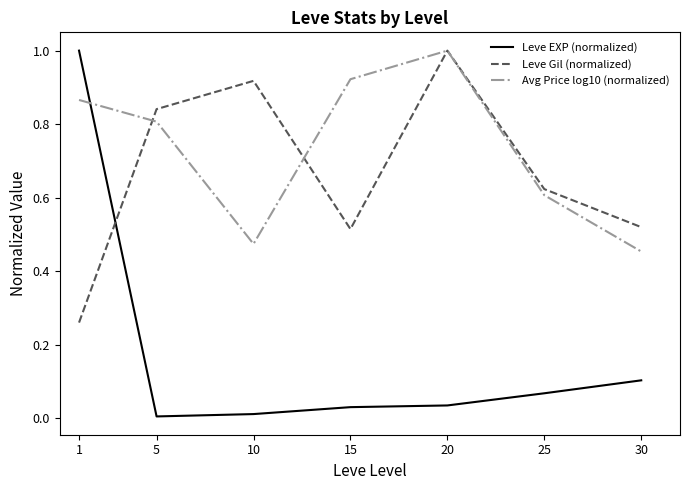

At which category does Leve Gil (normalized) reach its first local peak?

10